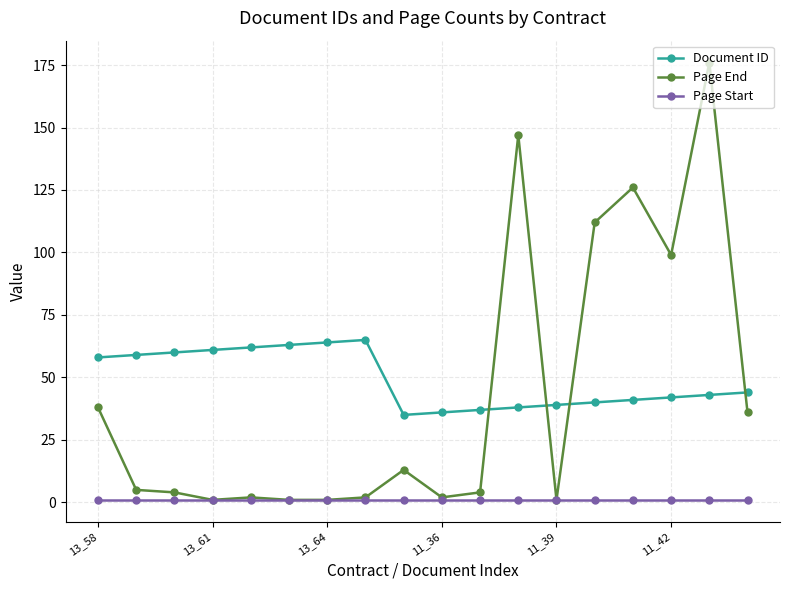

Which series has the widest spread of values?

Page End